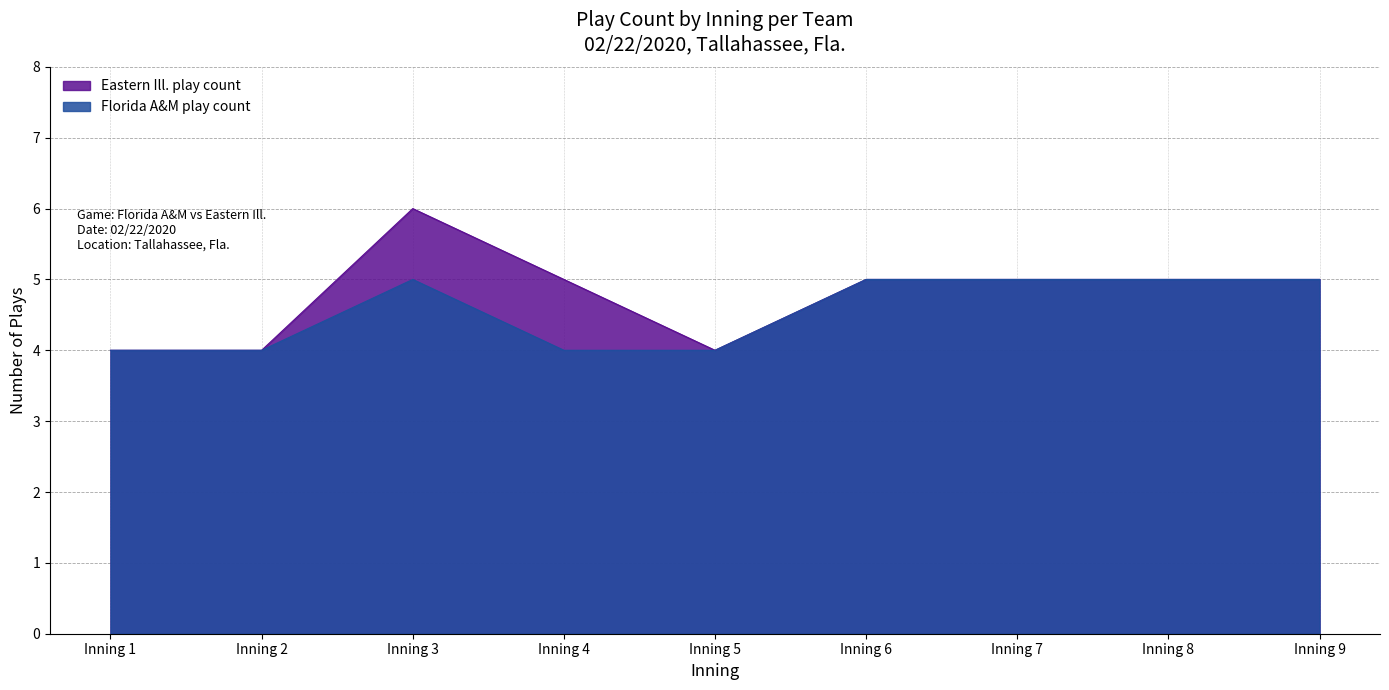

True or false: Eastern Ill. play count and Florida A&M play count cross at least once.

False